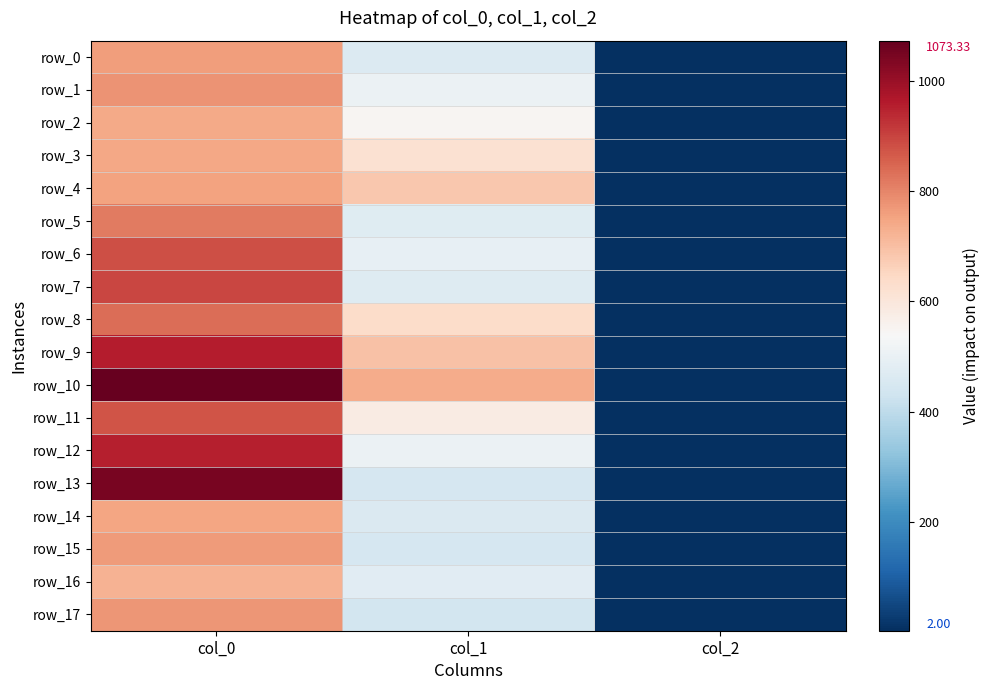

The row_1 series shows 2.0 at col_2. True or false?

True